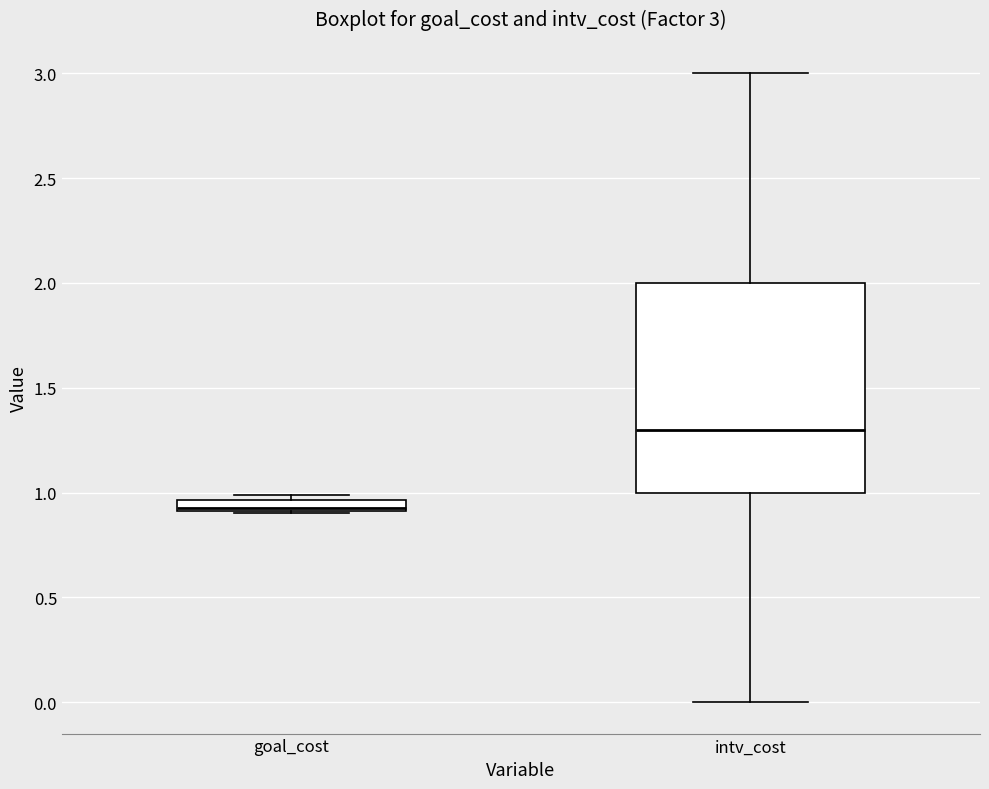

Comparing the boxes themselves (not the whiskers), which one is the tallest?

intv_cost